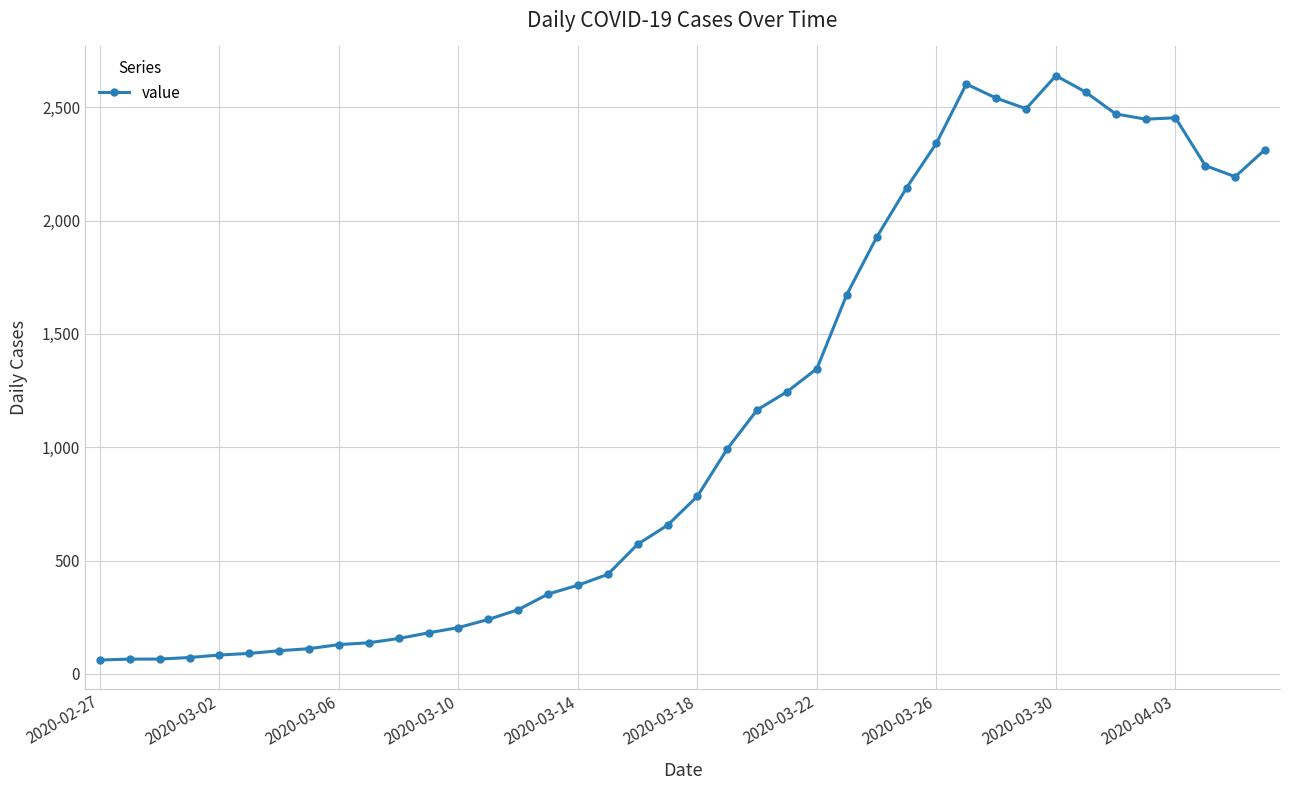

What is the value of the 18th point from the left?

439